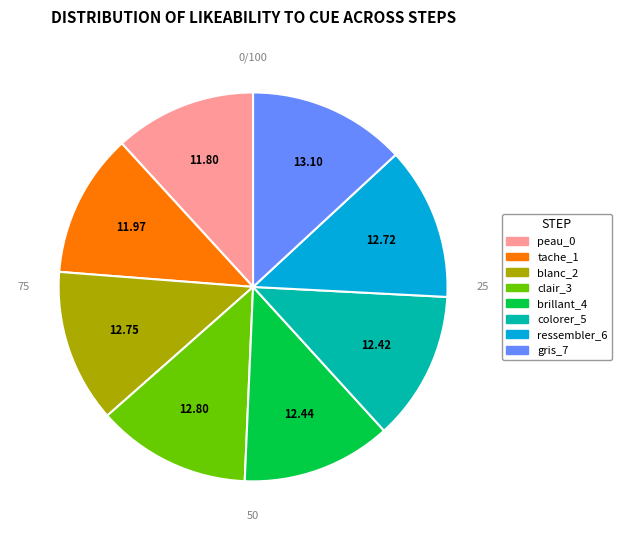

How many segments does this pie chart have?

8